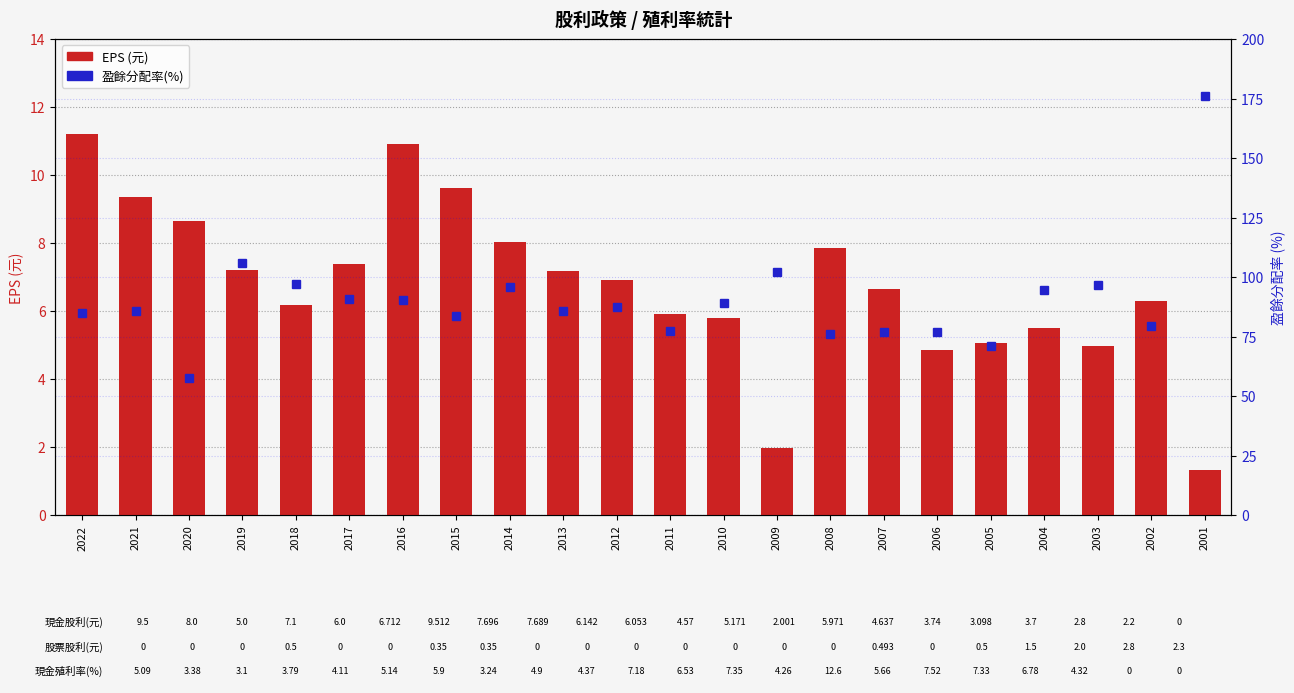

At how many categories does at least one series exceed 32?

22